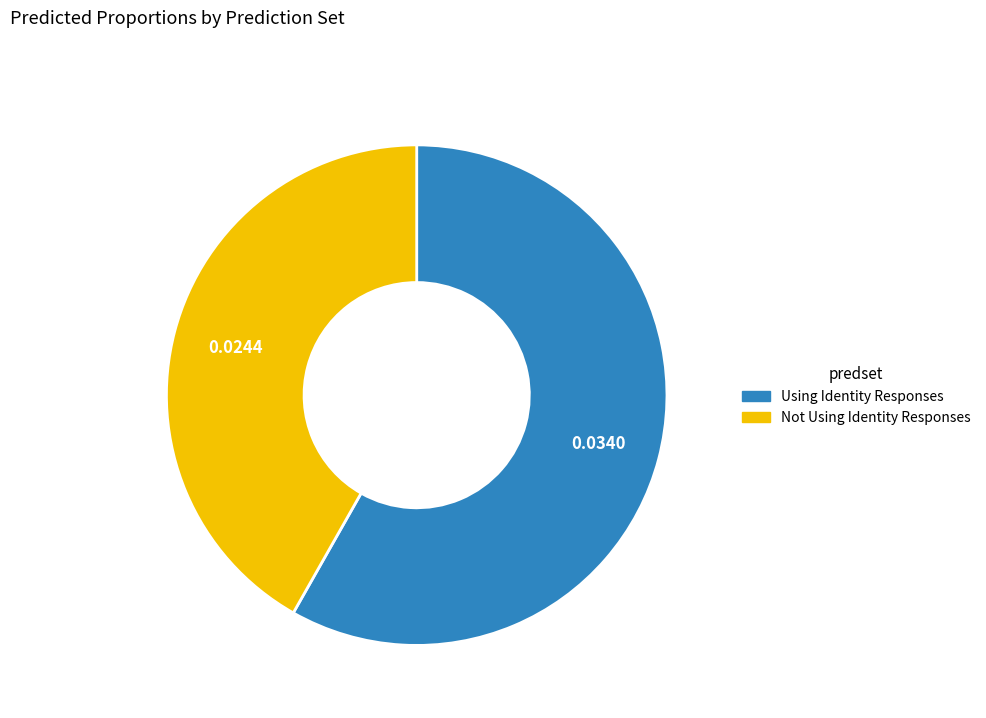

Is the sum of Not Using Identity Responses and Using Identity Responses greater than half?

Yes